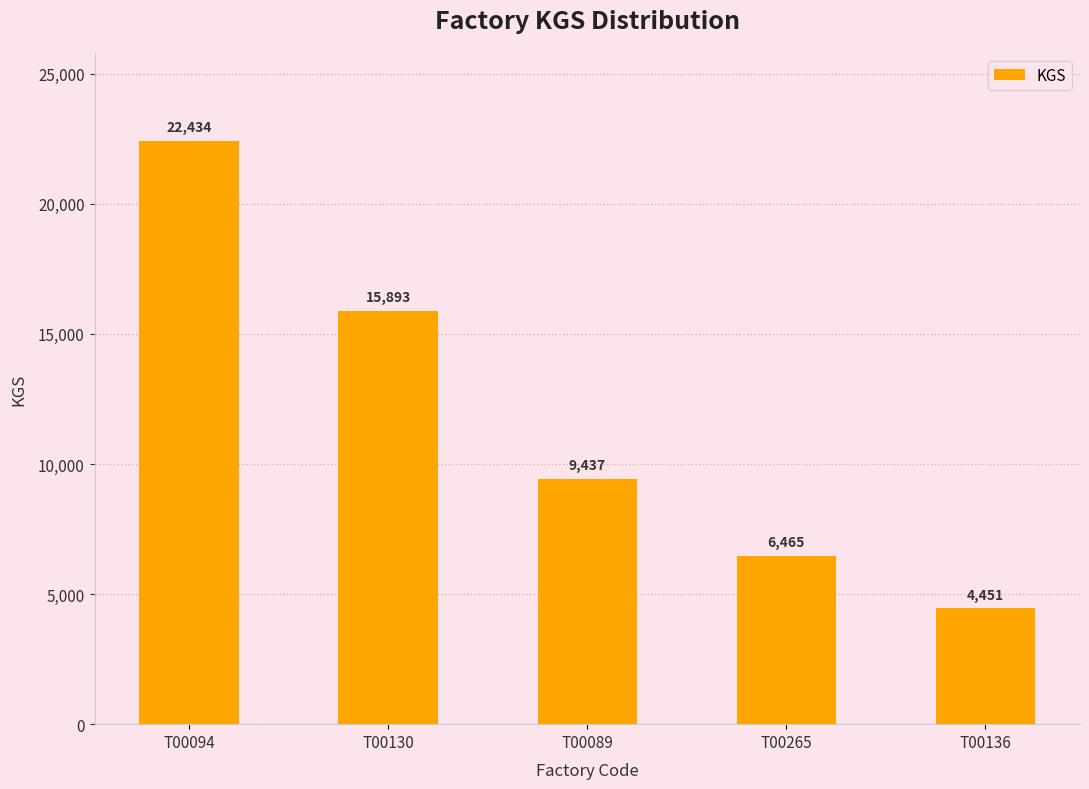

Approximately how many times larger is the value at T00265 compared to T00136?

1.5